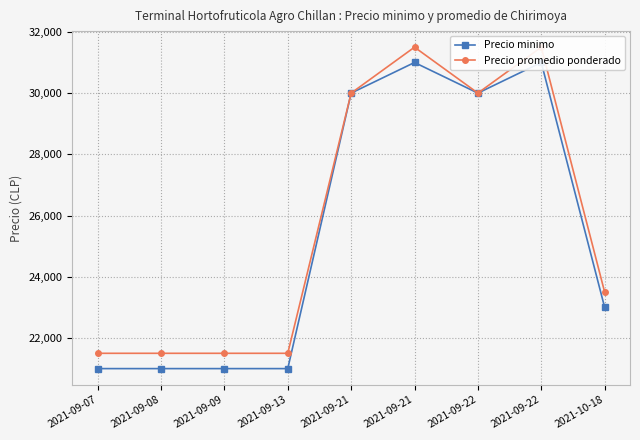

Which series has the largest total across all categories?

Precio promedio ponderado